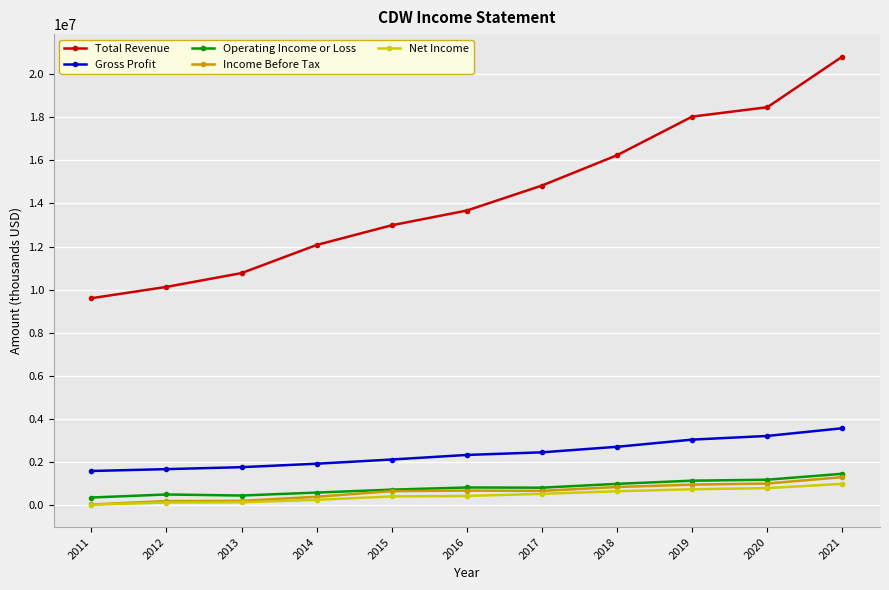

True or false: Operating Income or Loss and Total Revenue cross at least once.

False